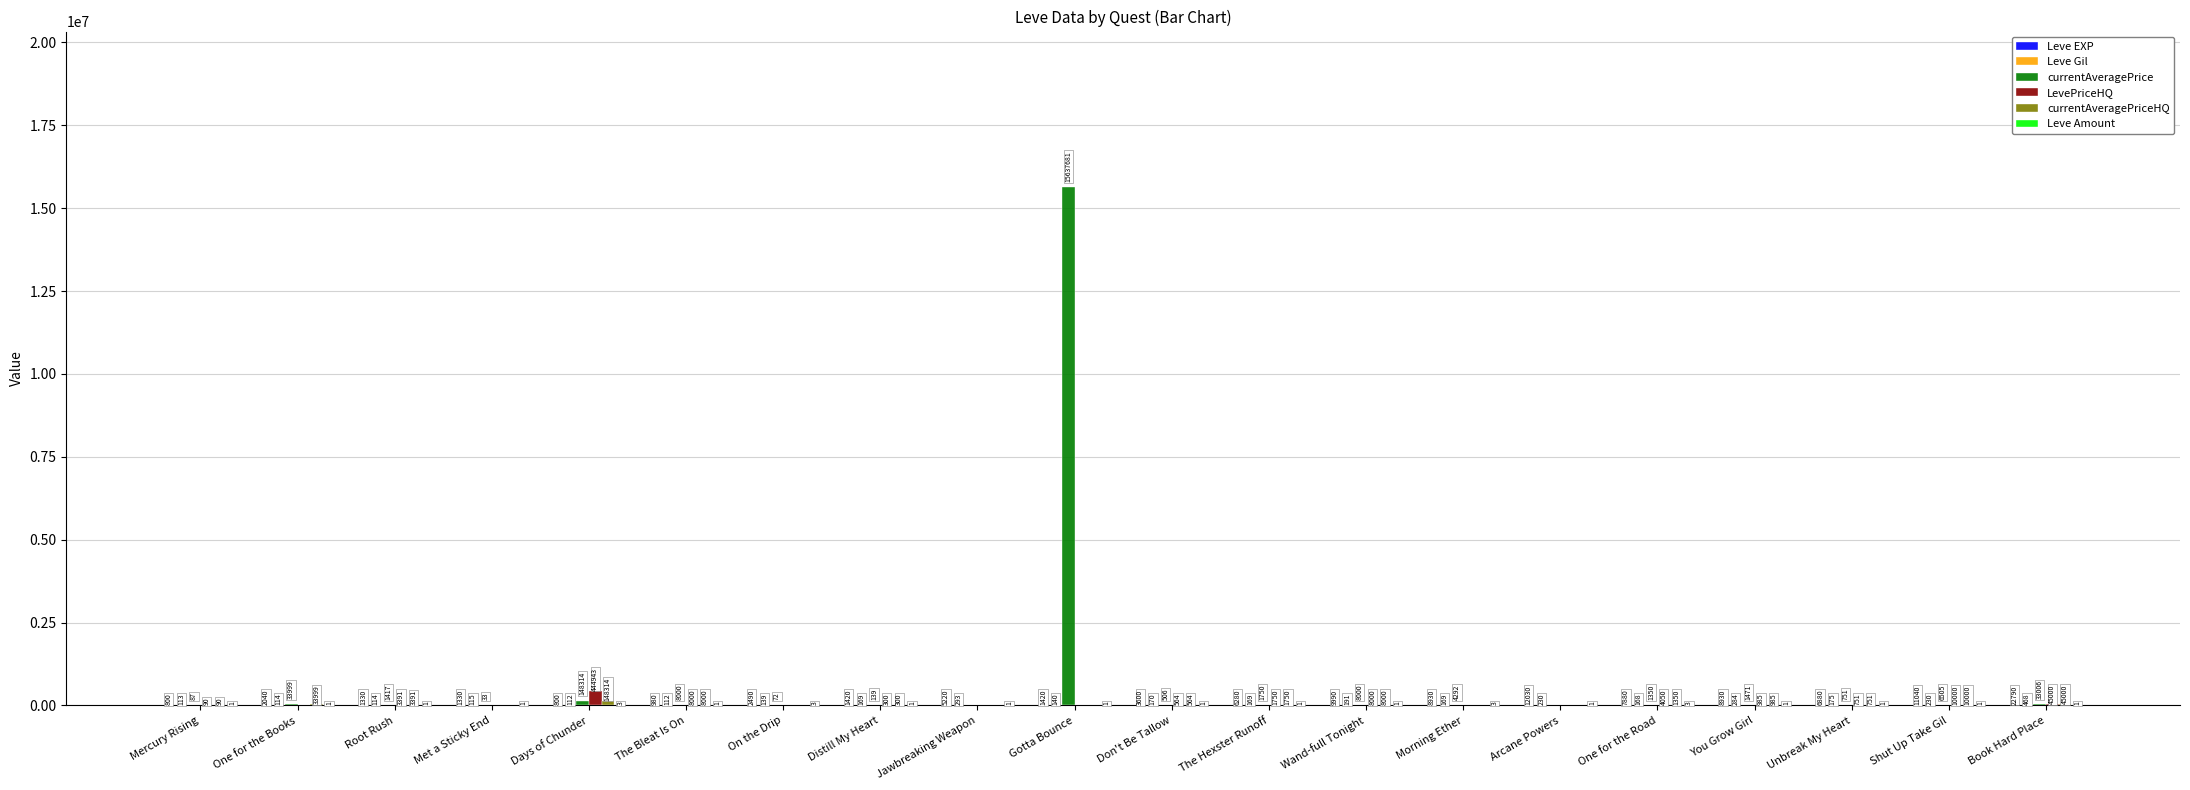

What is the approximate value of LevePriceHQ at One for the Road?

4050.0